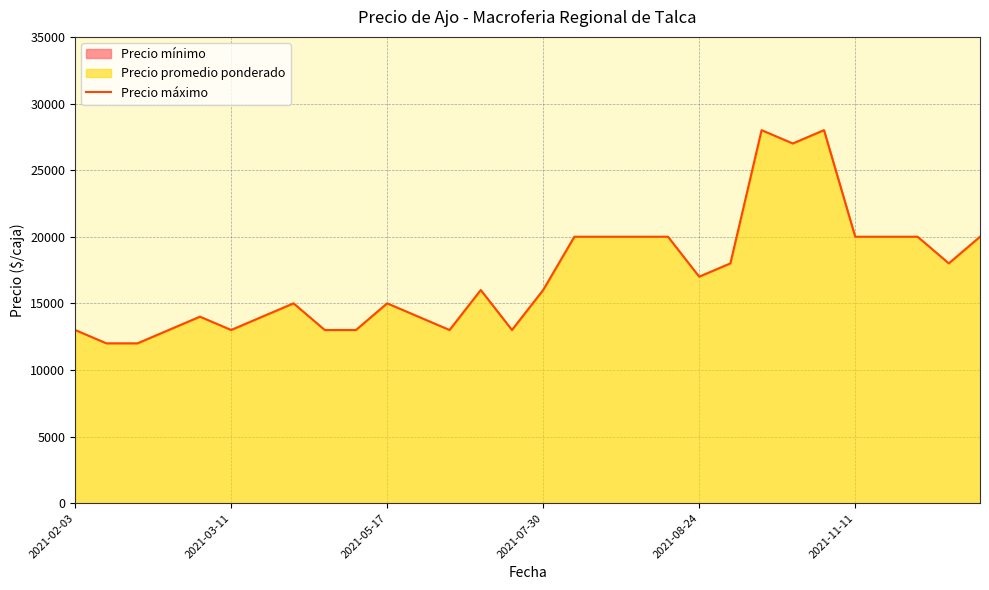

What is the value of the 25th point from the left?

28000